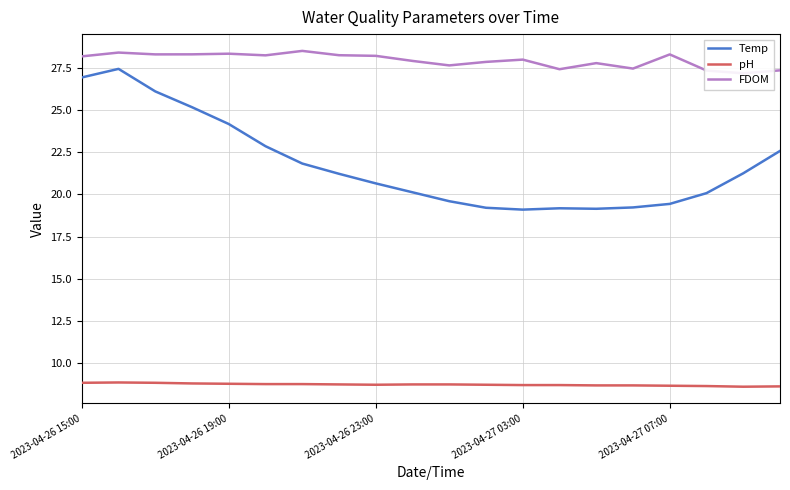

True or false: Temp and FDOM cross at least once.

False